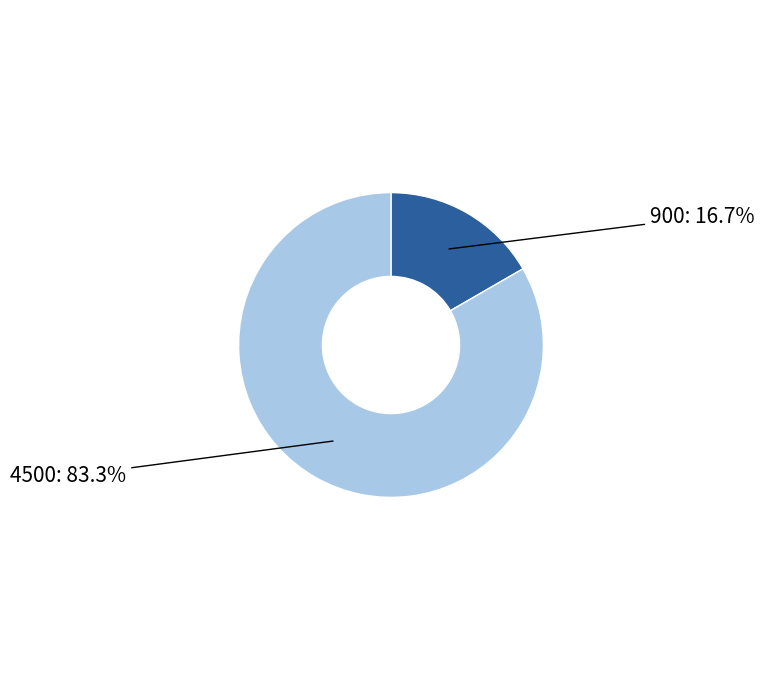

Is there a majority slice in this chart?

Yes